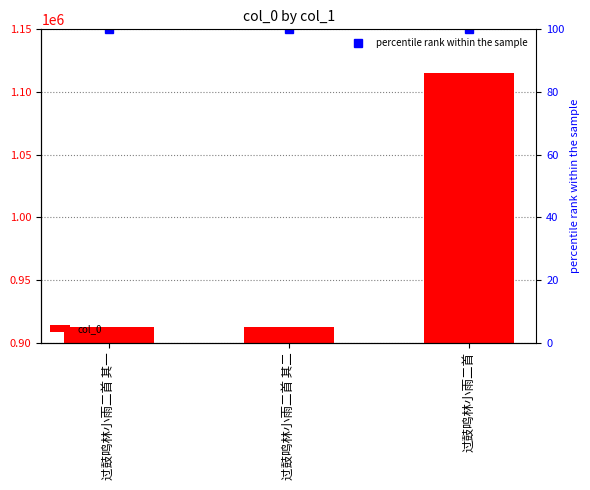

Rank the series at 过鼓鸣林小雨二首 from highest to lowest value.

col_0, percentile rank within the sample